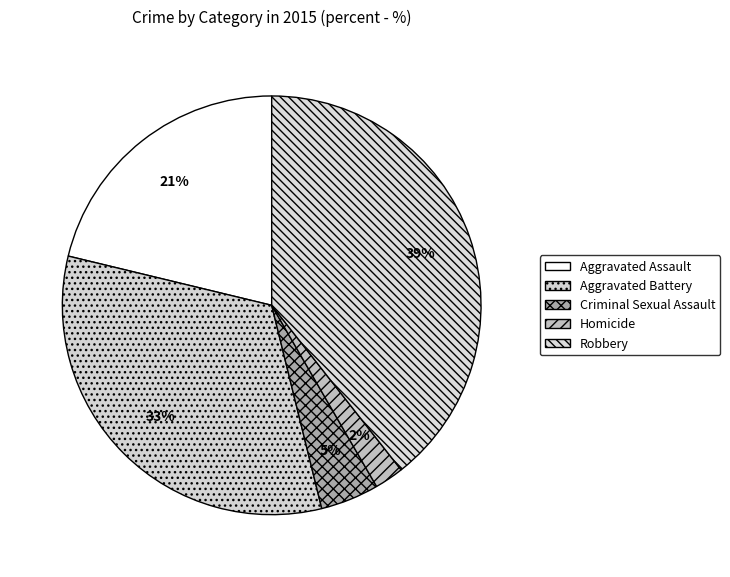

How many segments does this pie chart have?

5